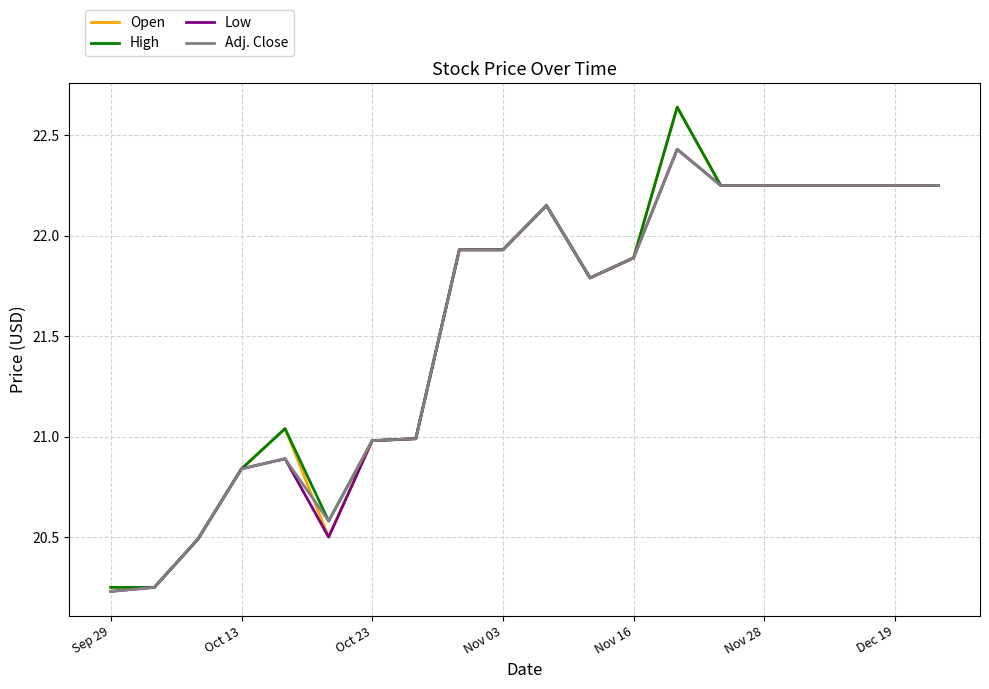

What is the sum of all Low values?

430.8